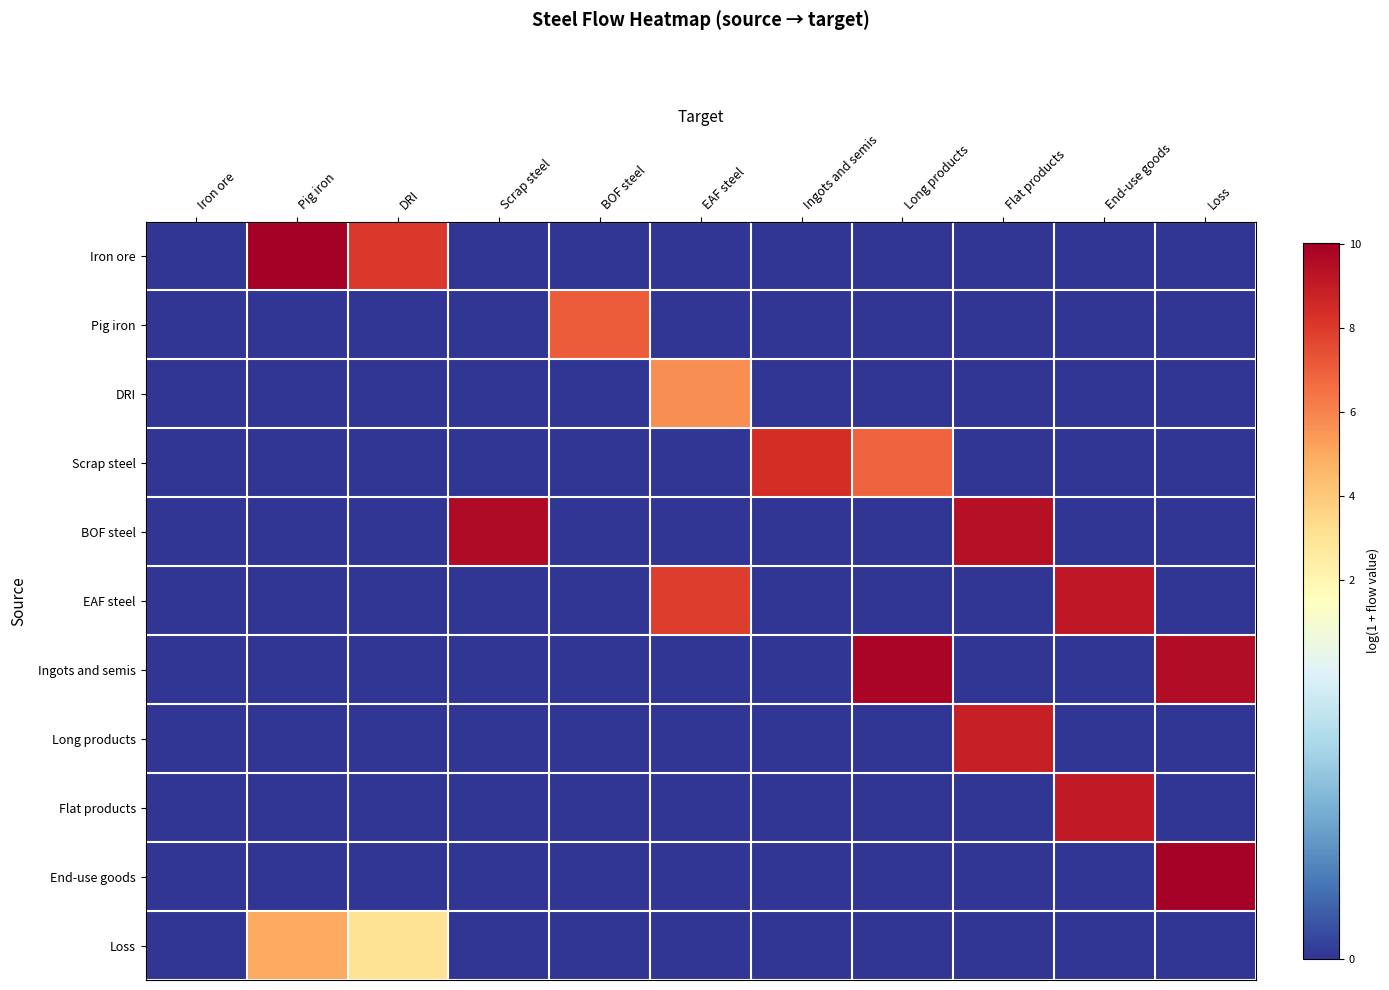

Which has a higher value, BOF steel or Ingots and semis?

BOF steel